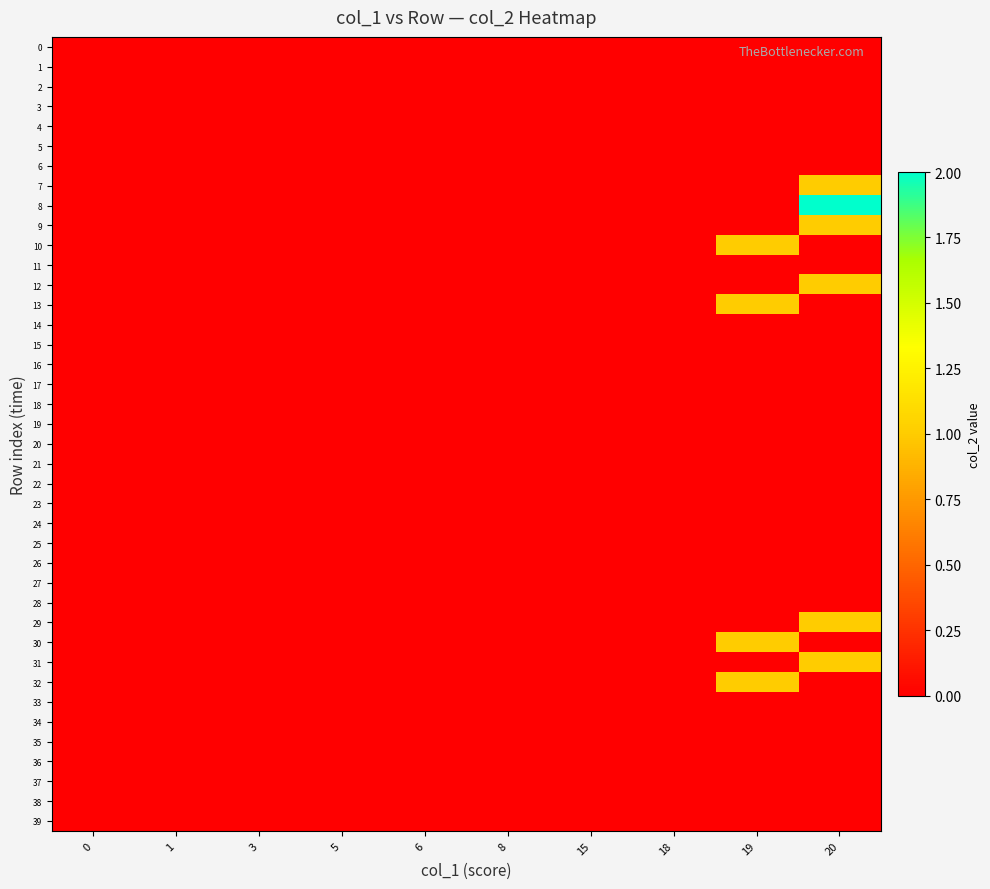

Reading right to left, what are all the values shown in this chart?

0: 20=0	19=0	18=0	15=0	8=0	6=0	5=0	3=0	1=0	0=0
1: 20=0	19=0	18=0	15=0	8=0	6=0	5=0	3=0	1=0	0=0
2: 20=0	19=0	18=0	15=0	8=0	6=0	5=0	3=0	1=0	0=0
3: 20=0	19=0	18=0	15=0	8=0	6=0	5=0	3=0	1=0	0=0
4: 20=0	19=0	18=0	15=0	8=0	6=0	5=0	3=0	1=0	0=0
5: 20=0	19=0	18=0	15=0	8=0	6=0	5=0	3=0	1=0	0=0
6: 20=0	19=0	18=0	15=0	8=0	6=0	5=0	3=0	1=0	0=0
7: 20=1	19=0	18=0	15=0	8=0	6=0	5=0	3=0	1=0	0=0
8: 20=2	19=0	18=0	15=0	8=0	6=0	5=0	3=0	1=0	0=0
9: 20=1	19=0	18=0	15=0	8=0	6=0	5=0	3=0	1=0	0=0
10: 20=0	19=1	18=0	15=0	8=0	6=0	5=0	3=0	1=0	0=0
11: 20=0	19=0	18=0	15=0	8=0	6=0	5=0	3=0	1=0	0=0
12: 20=1	19=0	18=0	15=0	8=0	6=0	5=0	3=0	1=0	0=0
13: 20=0	19=1	18=0	15=0	8=0	6=0	5=0	3=0	1=0	0=0
14: 20=0	19=0	18=0	15=0	8=0	6=0	5=0	3=0	1=0	0=0
15: 20=0	19=0	18=0	15=0	8=0	6=0	5=0	3=0	1=0	0=0
16: 20=0	19=0	18=0	15=0	8=0	6=0	5=0	3=0	1=0	0=0
17: 20=0	19=0	18=0	15=0	8=0	6=0	5=0	3=0	1=0	0=0
18: 20=0	19=0	18=0	15=0	8=0	6=0	5=0	3=0	1=0	0=0
19: 20=0	19=0	18=0	15=0	8=0	6=0	5=0	3=0	1=0	0=0
20: 20=0	19=0	18=0	15=0	8=0	6=0	5=0	3=0	1=0	0=0
21: 20=0	19=0	18=0	15=0	8=0	6=0	5=0	3=0	1=0	0=0
22: 20=0	19=0	18=0	15=0	8=0	6=0	5=0	3=0	1=0	0=0
23: 20=0	19=0	18=0	15=0	8=0	6=0	5=0	3=0	1=0	0=0
24: 20=0	19=0	18=0	15=0	8=0	6=0	5=0	3=0	1=0	0=0
25: 20=0	19=0	18=0	15=0	8=0	6=0	5=0	3=0	1=0	0=0
26: 20=0	19=0	18=0	15=0	8=0	6=0	5=0	3=0	1=0	0=0
27: 20=0	19=0	18=0	15=0	8=0	6=0	5=0	3=0	1=0	0=0
28: 20=0	19=0	18=0	15=0	8=0	6=0	5=0	3=0	1=0	0=0
29: 20=1	19=0	18=0	15=0	8=0	6=0	5=0	3=0	1=0	0=0
30: 20=0	19=1	18=0	15=0	8=0	6=0	5=0	3=0	1=0	0=0
31: 20=1	19=0	18=0	15=0	8=0	6=0	5=0	3=0	1=0	0=0
32: 20=0	19=1	18=0	15=0	8=0	6=0	5=0	3=0	1=0	0=0
33: 20=0	19=0	18=0	15=0	8=0	6=0	5=0	3=0	1=0	0=0
34: 20=0	19=0	18=0	15=0	8=0	6=0	5=0	3=0	1=0	0=0
35: 20=0	19=0	18=0	15=0	8=0	6=0	5=0	3=0	1=0	0=0
36: 20=0	19=0	18=0	15=0	8=0	6=0	5=0	3=0	1=0	0=0
37: 20=0	19=0	18=0	15=0	8=0	6=0	5=0	3=0	1=0	0=0
38: 20=0	19=0	18=0	15=0	8=0	6=0	5=0	3=0	1=0	0=0
39: 20=0	19=0	18=0	15=0	8=0	6=0	5=0	3=0	1=0	0=0